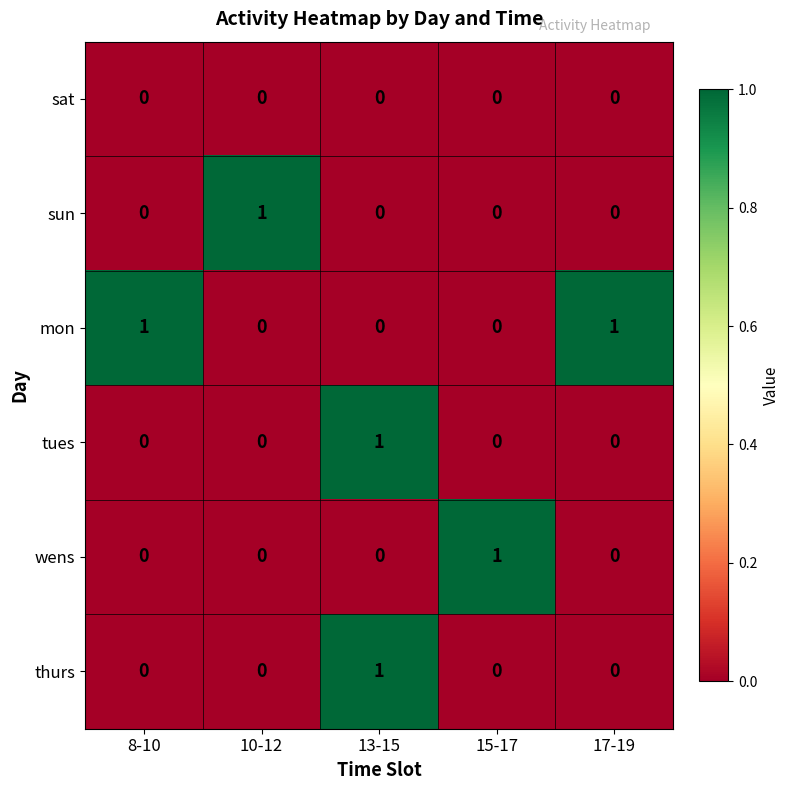

At how many categories does at least one series exceed 0?

5